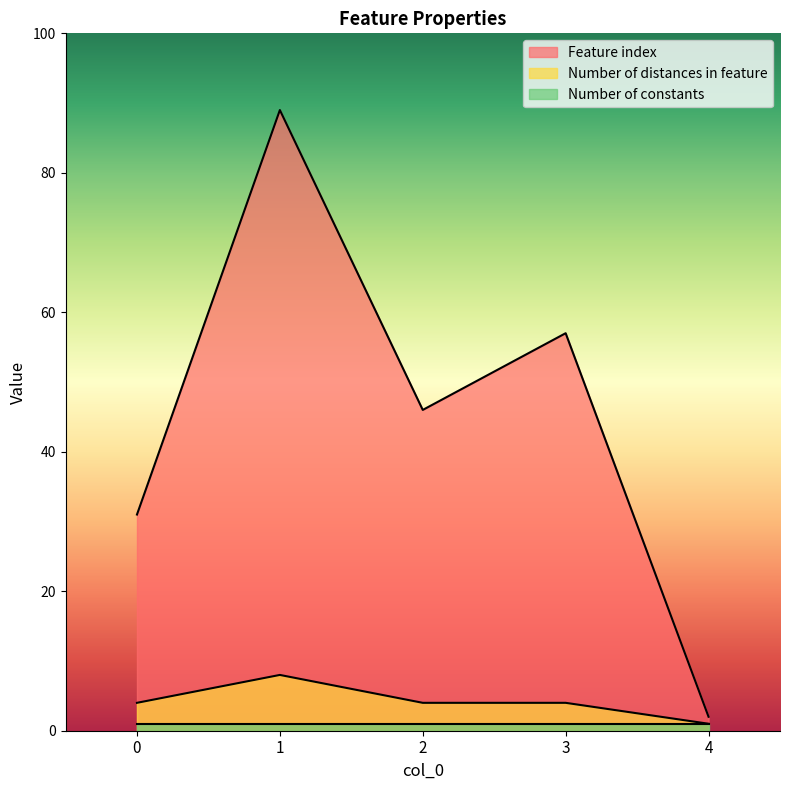

How many lines are shown in the chart?

3